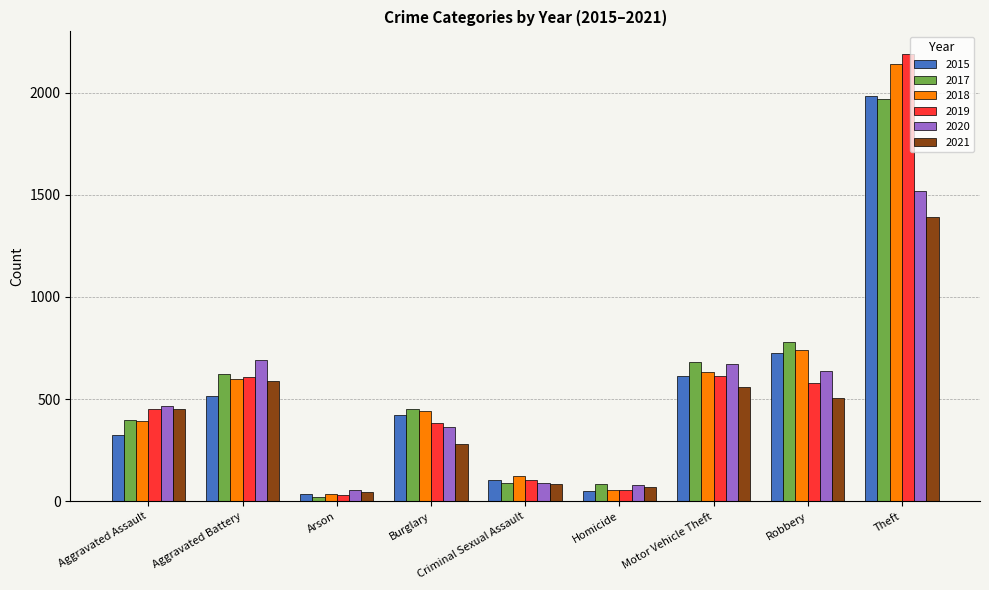

Which series changed the most between Aggravated Assault and Motor Vehicle Theft?

2015